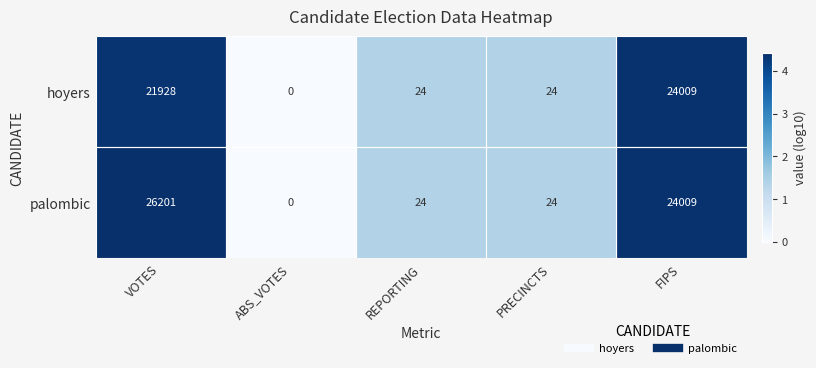

Rank the series by their maximum value, from lowest to highest.

hoyers, palombic